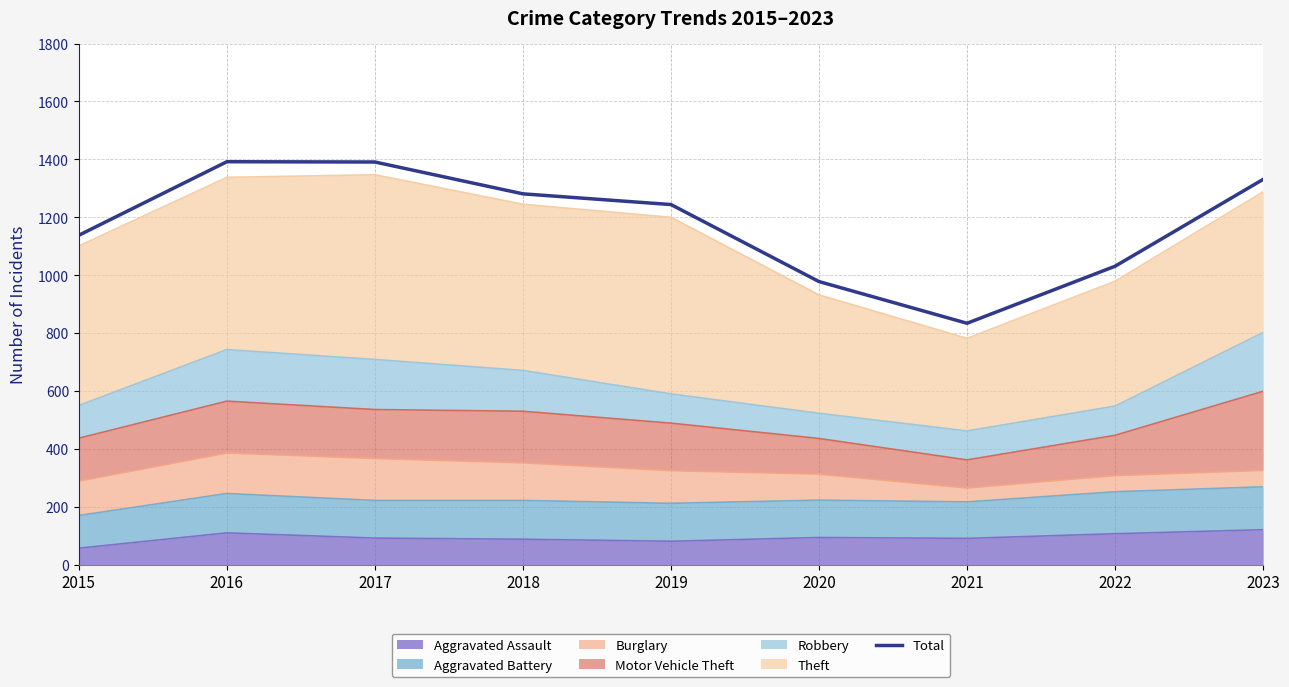

List the labels in order of value, smallest first.

2021, 2020, 2022, 2015, 2019, 2018, 2023, 2017, 2016